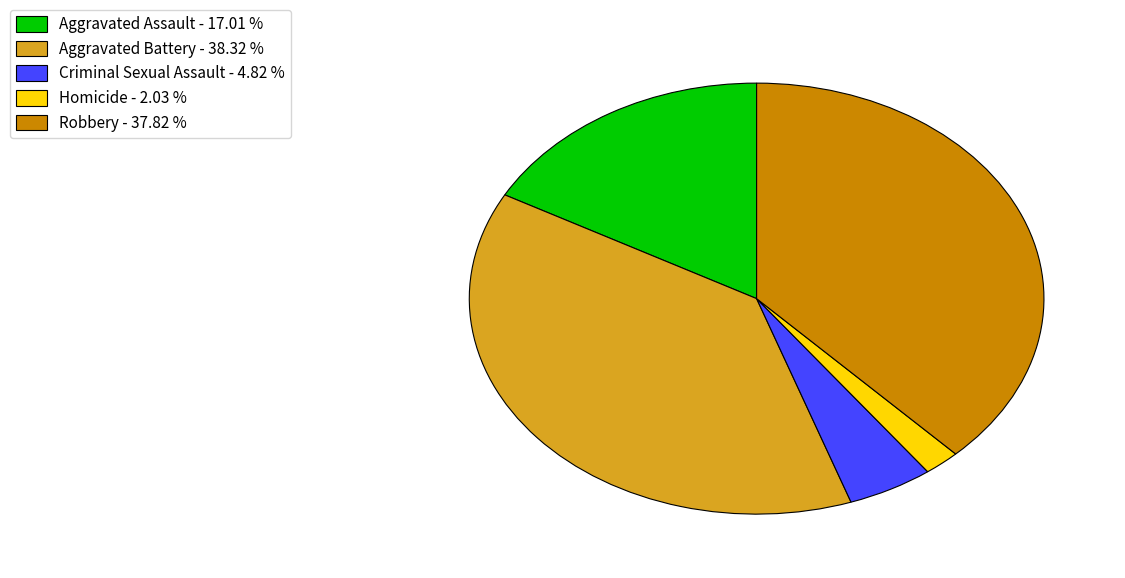

What is the ratio of the value at Aggravated Assault to the value at Robbery?

0.4